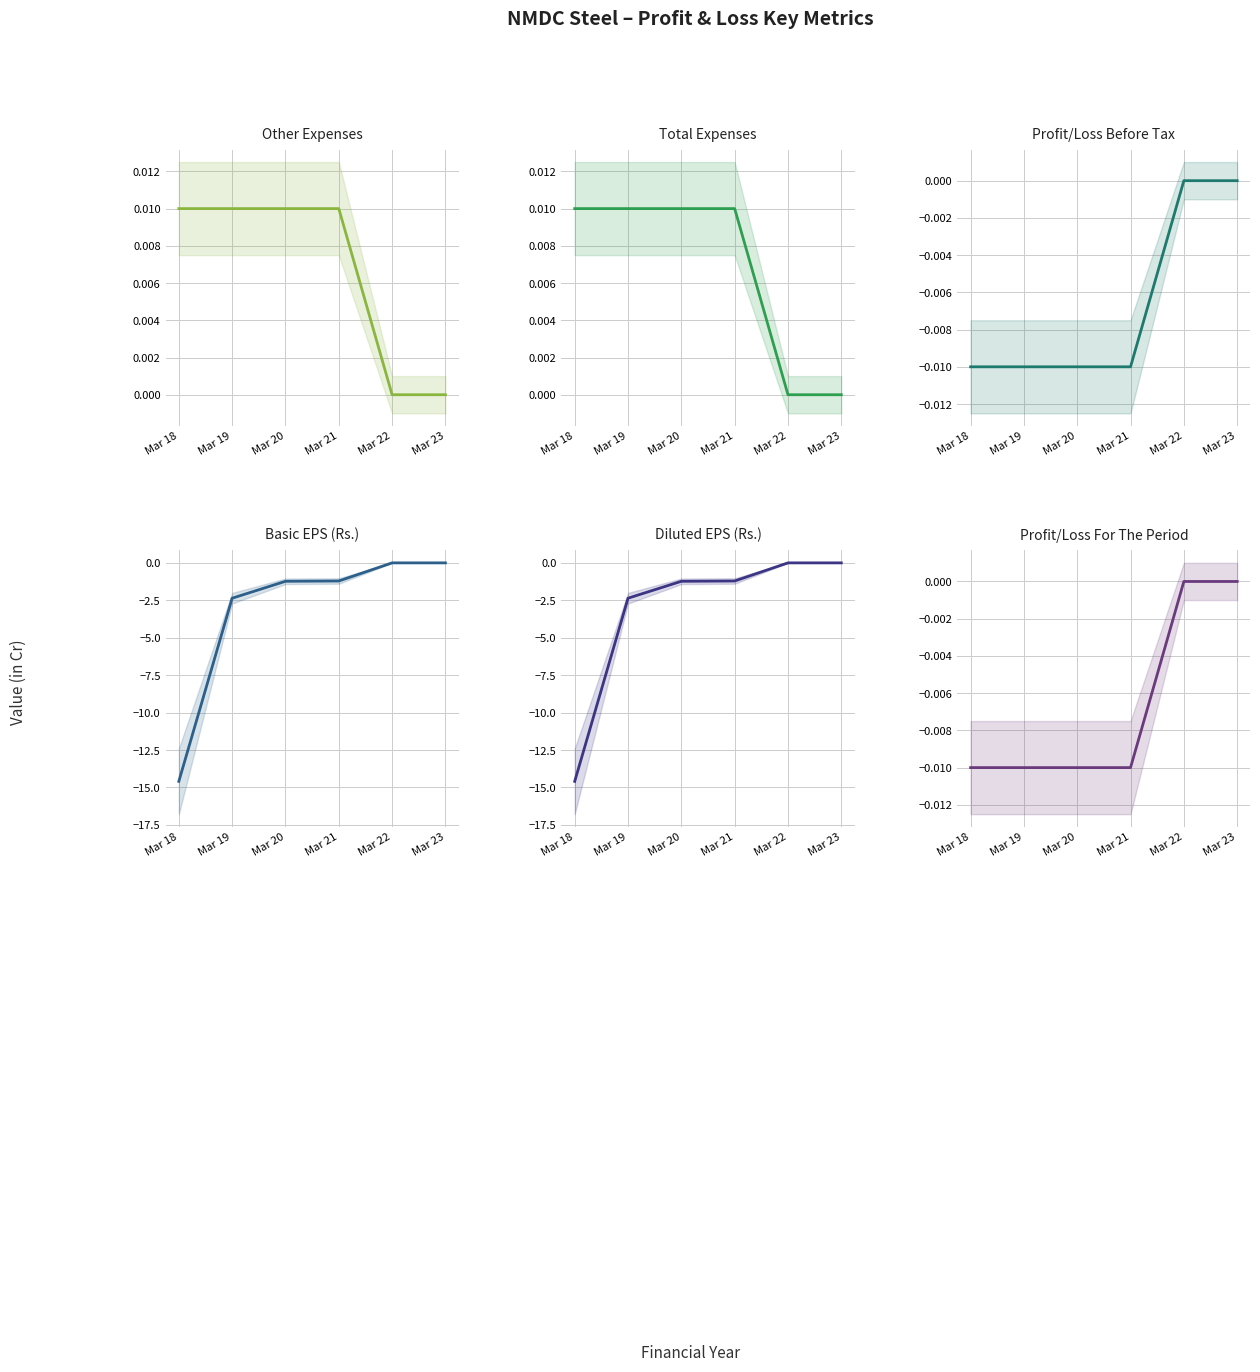

Between Mar 20 and Mar 22, which is larger?

Mar 20